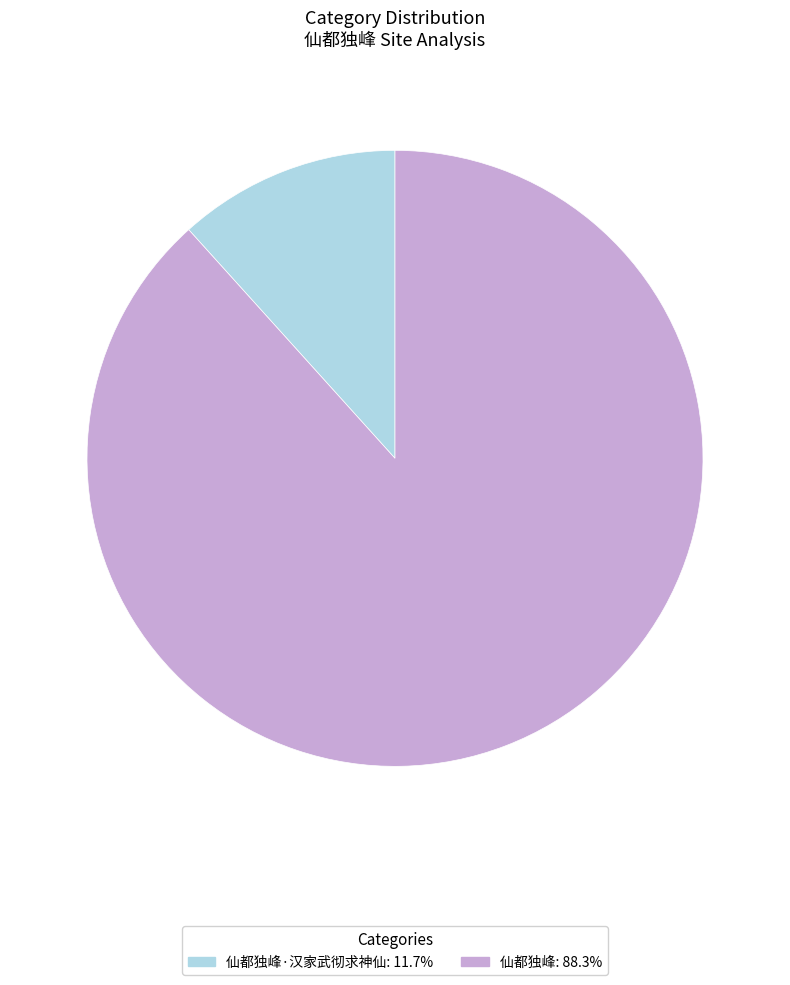

Do 仙都独峰·汉家武彻求神仙: 11.7% and 仙都独峰: 88.3% together represent more than half of the pie?

Yes